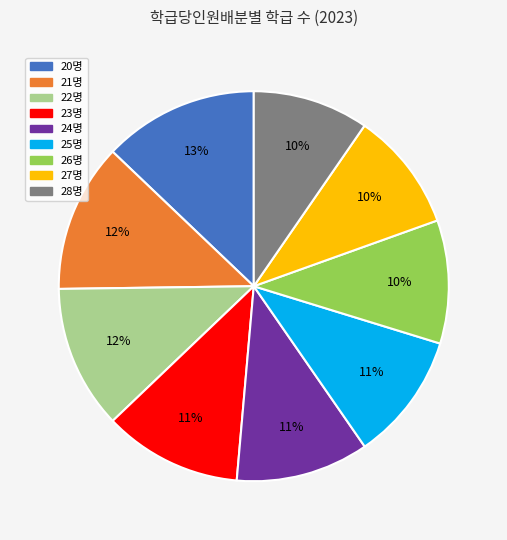

The 26명 slice represents 23% of the pie. True or false?

False